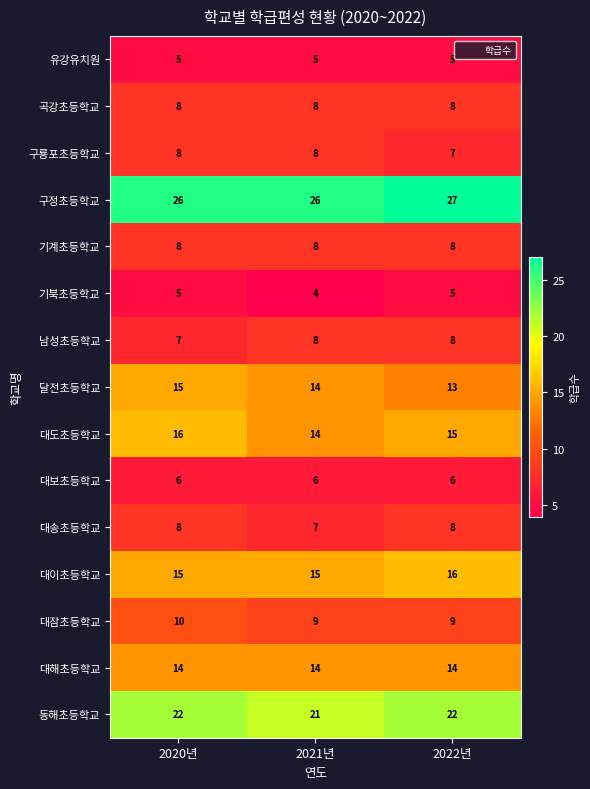

What is the difference between the highest and lowest values at 2020년?

21